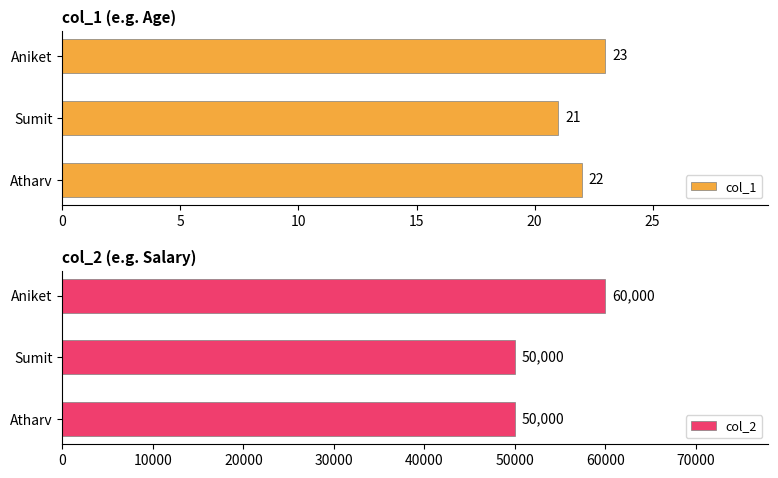

Reading left to right, extract all data points from this chart.

col_1: 22	21	23
col_2: 50000	50000	60000